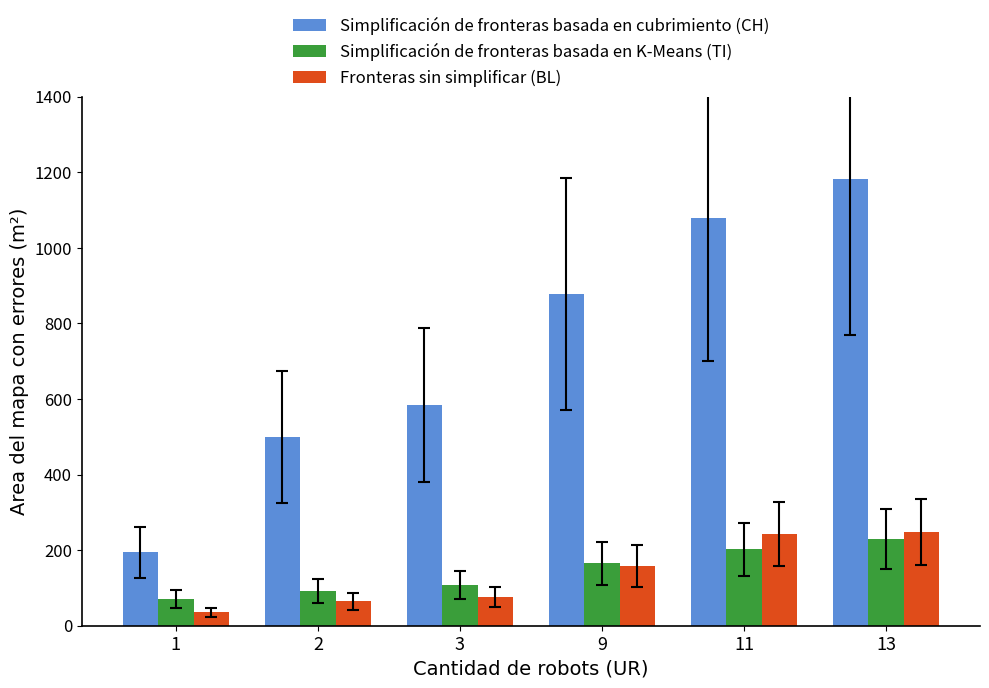

What is the smallest value displayed?

35